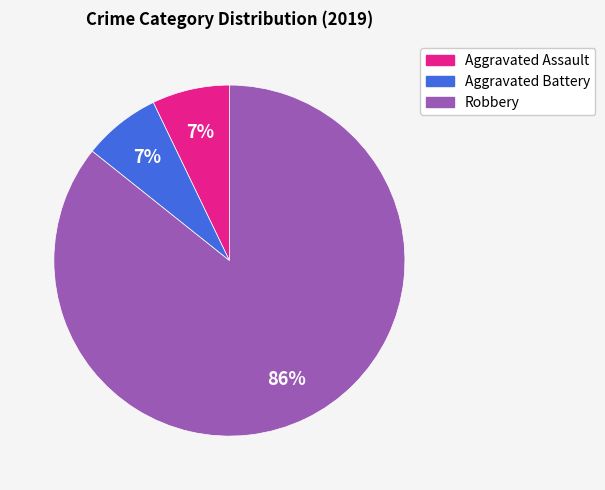

Do Robbery and Aggravated Battery together represent more than half of the pie?

Yes